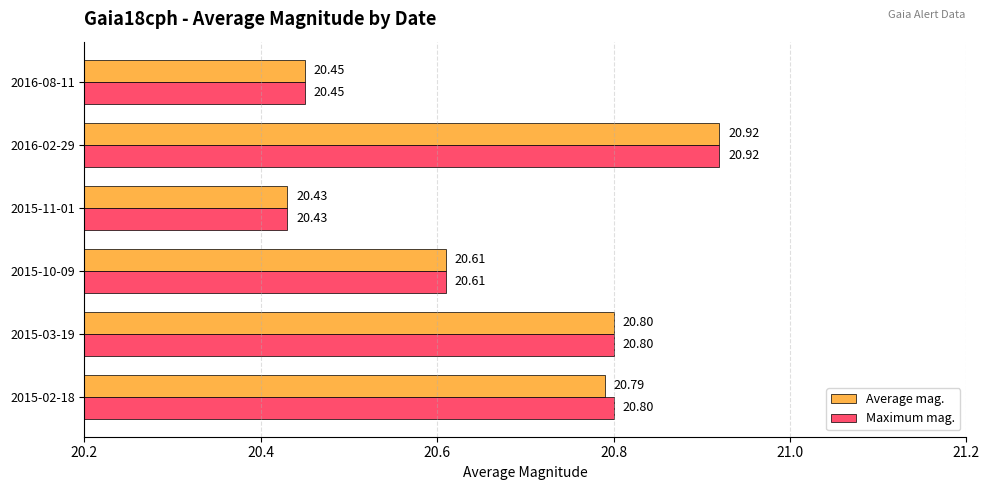

At how many categories does at least one series exceed 20?

6